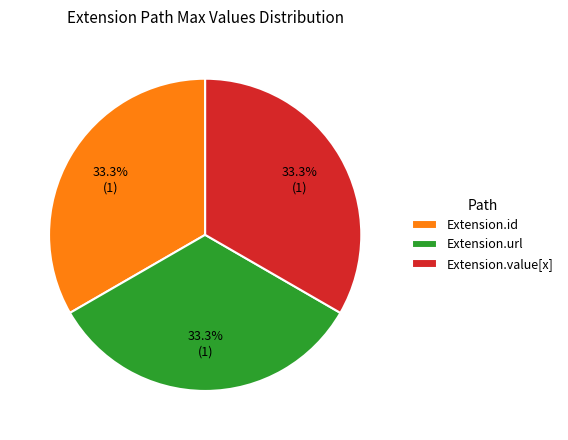

To the nearest percent, what percentage of the pie is Extension.url?

33%